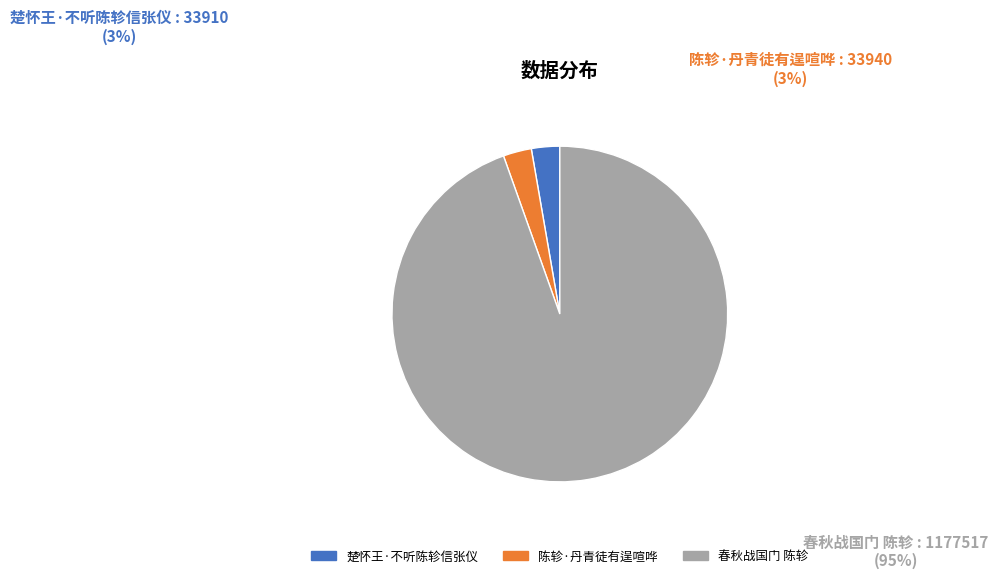

Rank the categories by value from lowest to highest.

楚怀王·不听陈轸信张仪, 陈轸·丹青徒有逞喧哗, 春秋战国门 陈轸